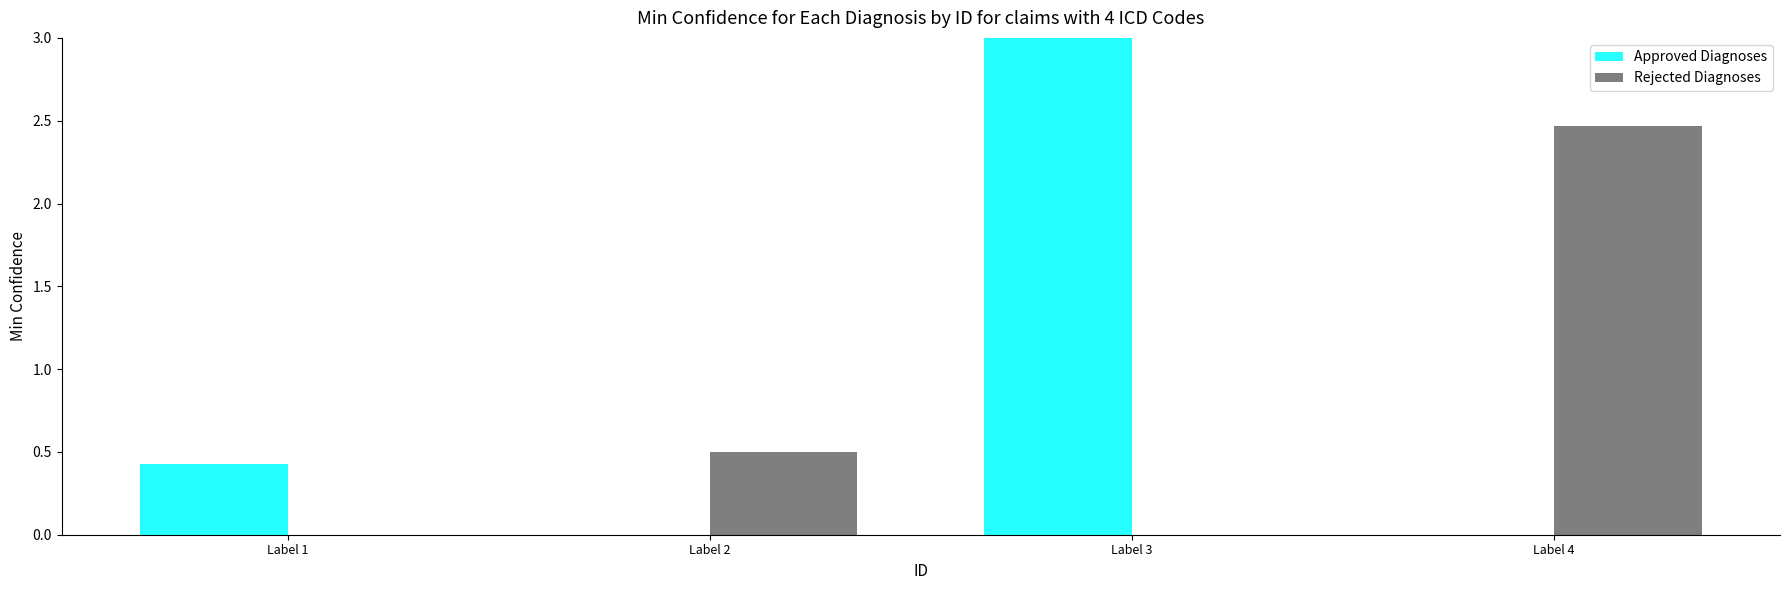

At which category is the sum across all series the highest?

Label 3